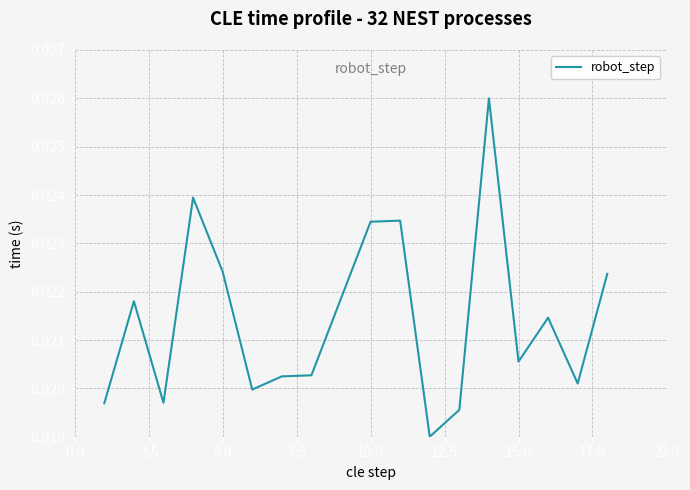

How many lines are shown in the chart?

1